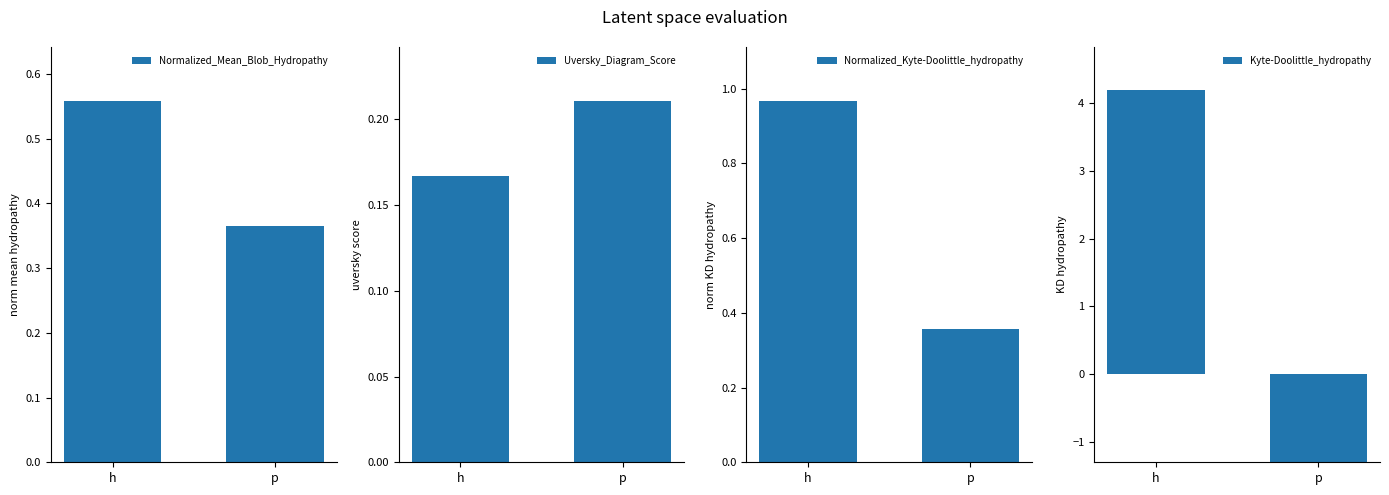

Is it true that Uversky_Diagram_Score equals 0.2 at h?

False